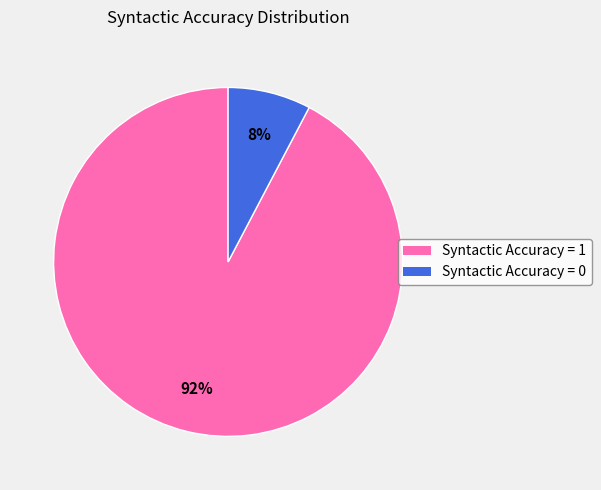

Which has a higher value, Syntactic Accuracy = 0 or Syntactic Accuracy = 1?

Syntactic Accuracy = 1